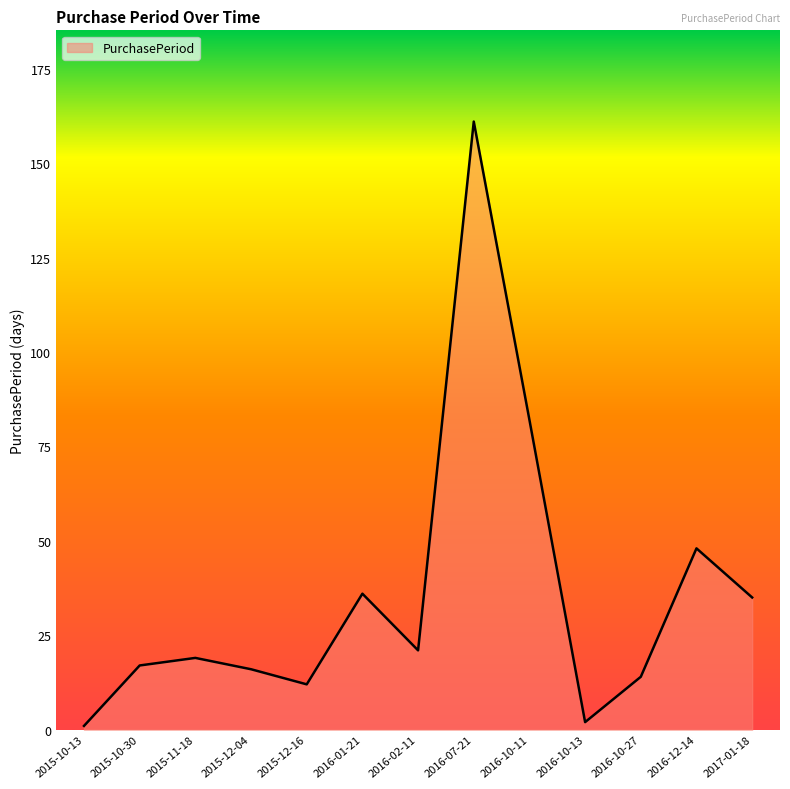

How many lines are shown in the chart?

1